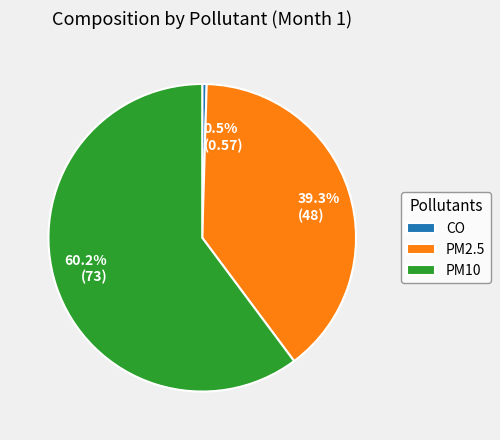

To the nearest percent, what is the difference between the PM2.5 and CO slice percentages?

39%